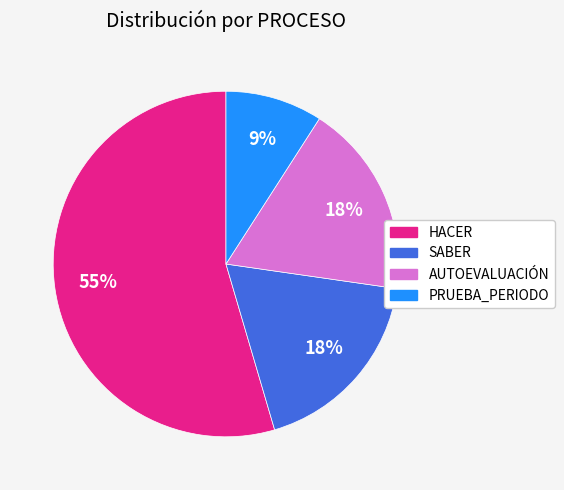

Between AUTOEVALUACIÓN and PRUEBA_PERIODO, which is larger?

AUTOEVALUACIÓN